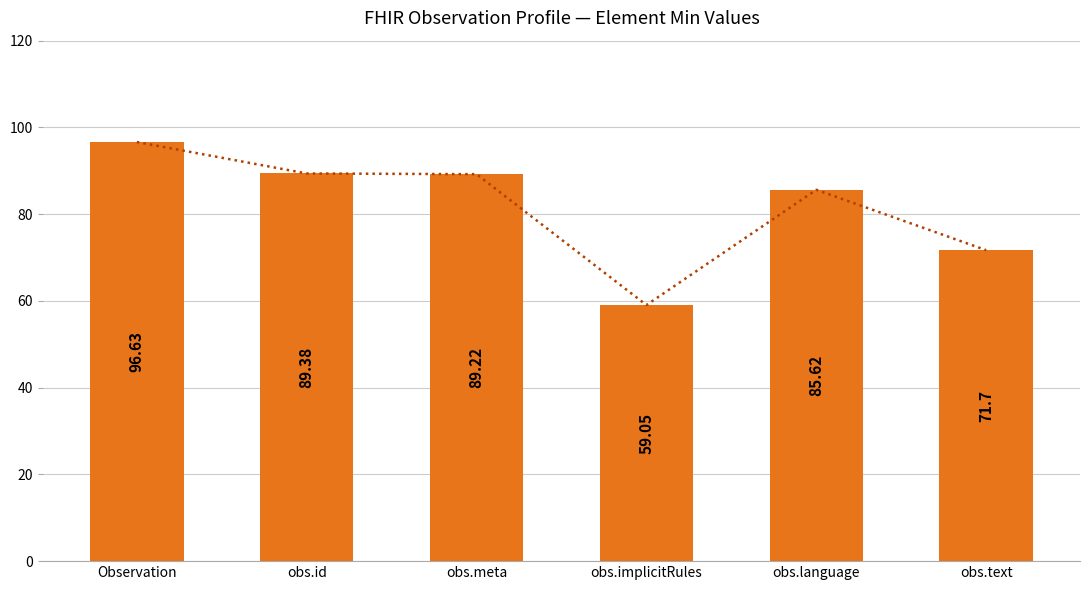

Is the value of Trend at obs.text greater than the value of Min at obs.text?

No